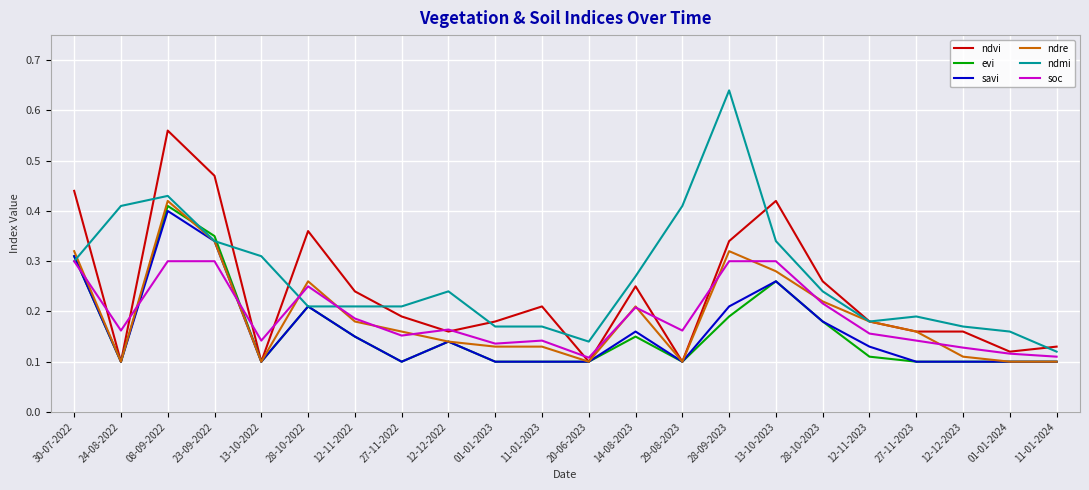

The savi series shows 0.5 at 30-07-2022. True or false?

False